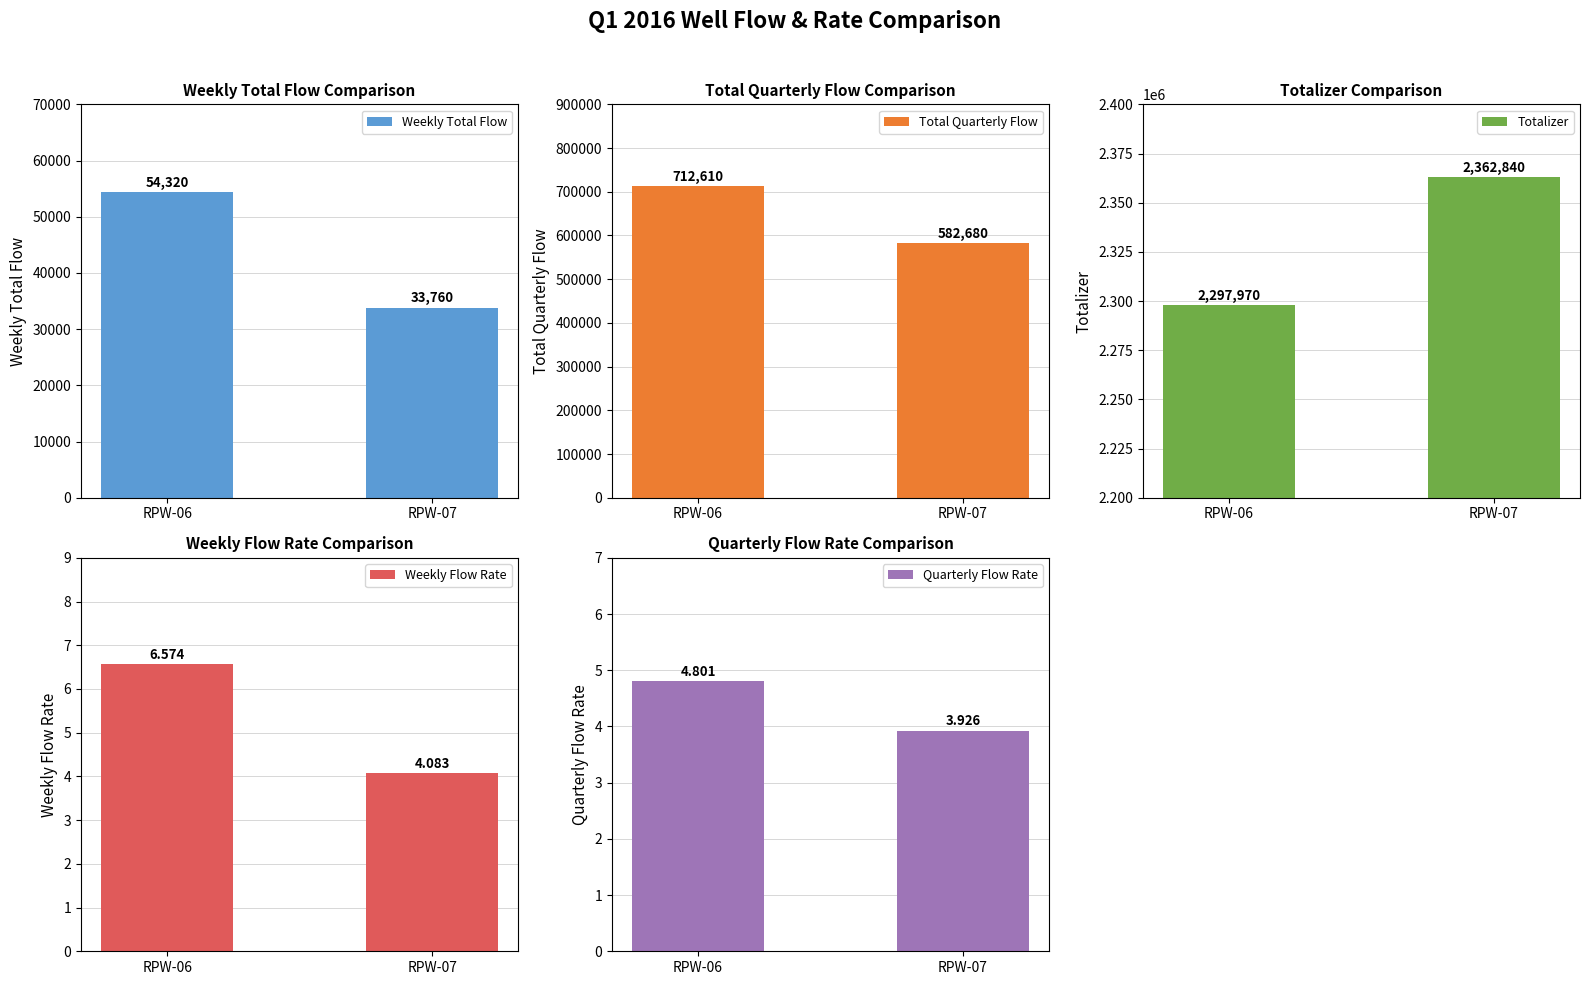

True or false: Totalizer has a value of 2362840.0 at RPW-07.

True